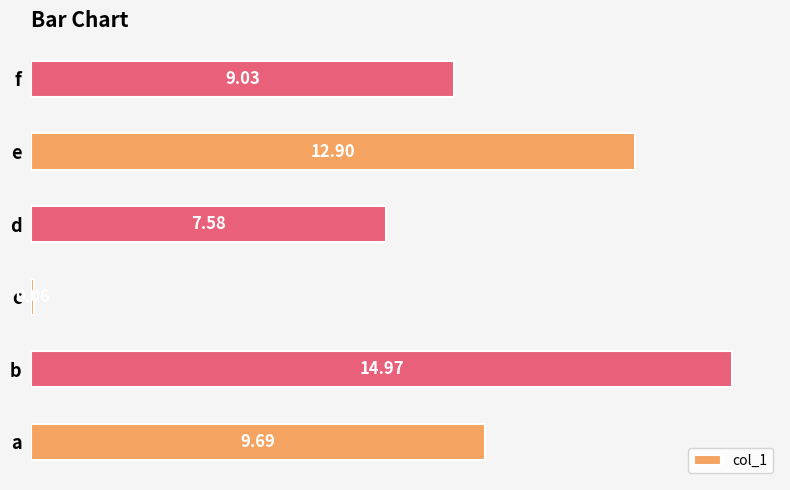

List the labels in order of value, smallest first.

c, d, f, a, e, b